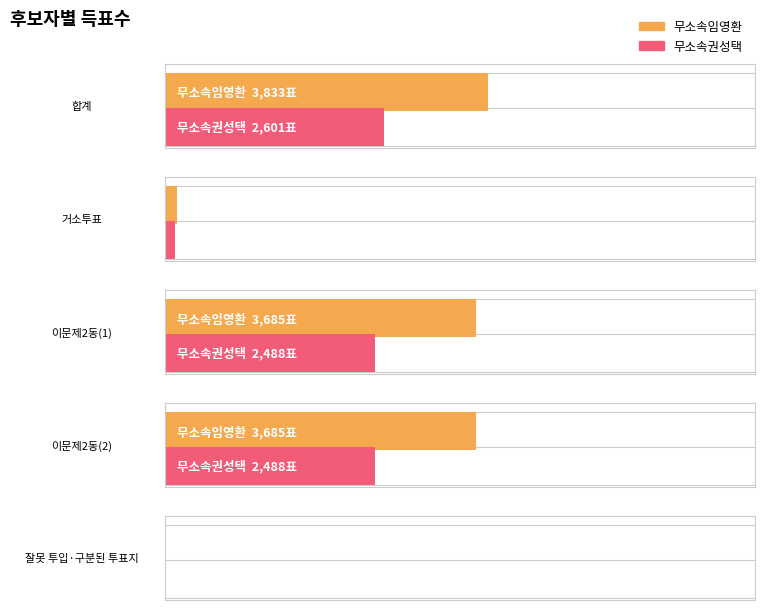

The 무소속임영환 series shows 3685 at 이문제2동(2). True or false?

True